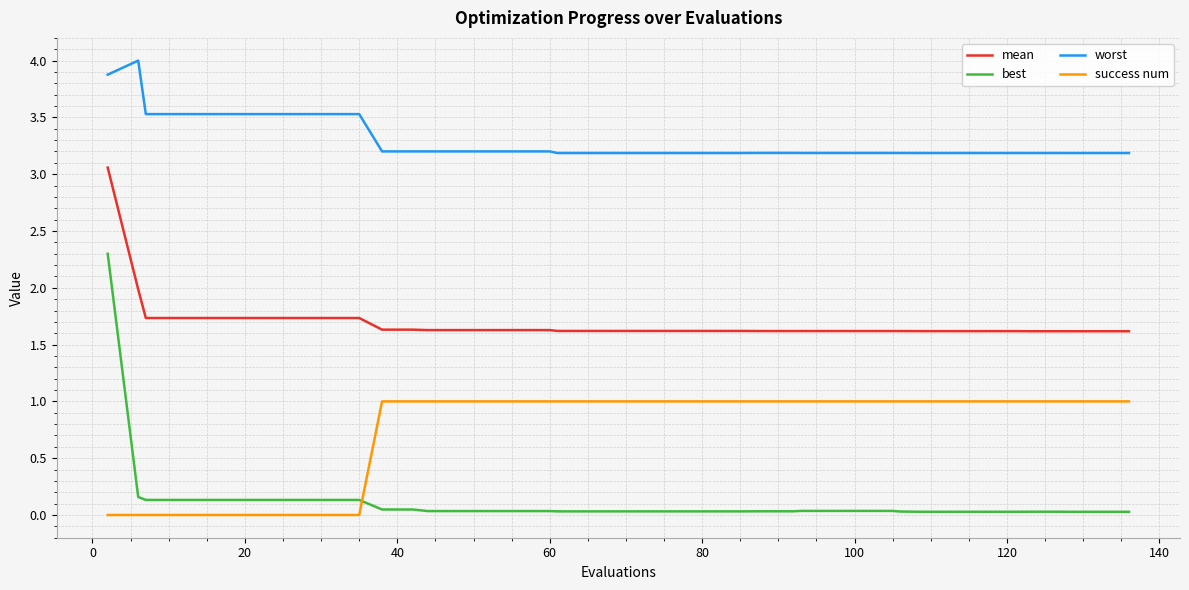

True or false: best and mean intersect in this chart.

False